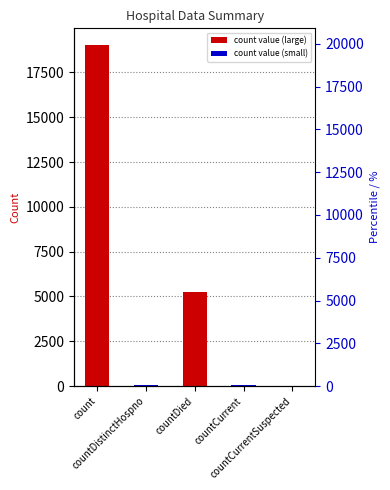

What is the greatest value displayed?

19006